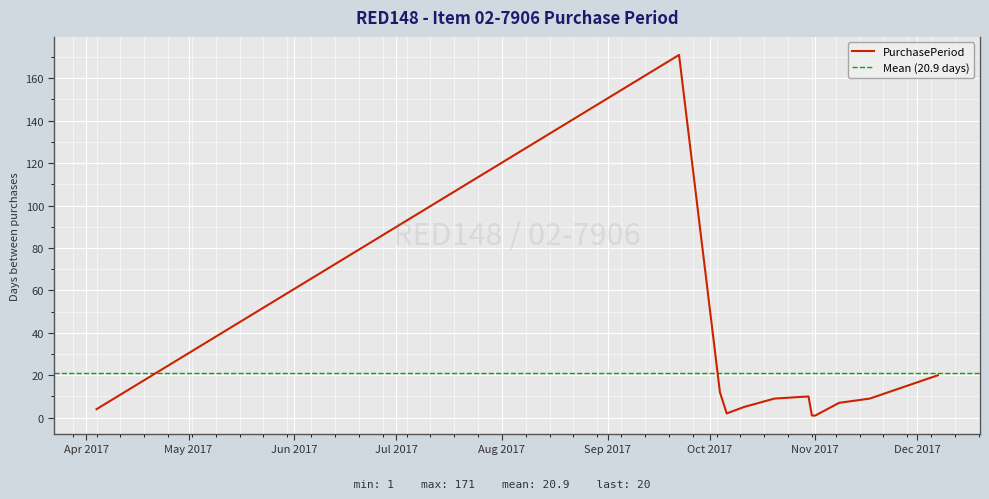

What is the value of the 2nd point from the left?

171